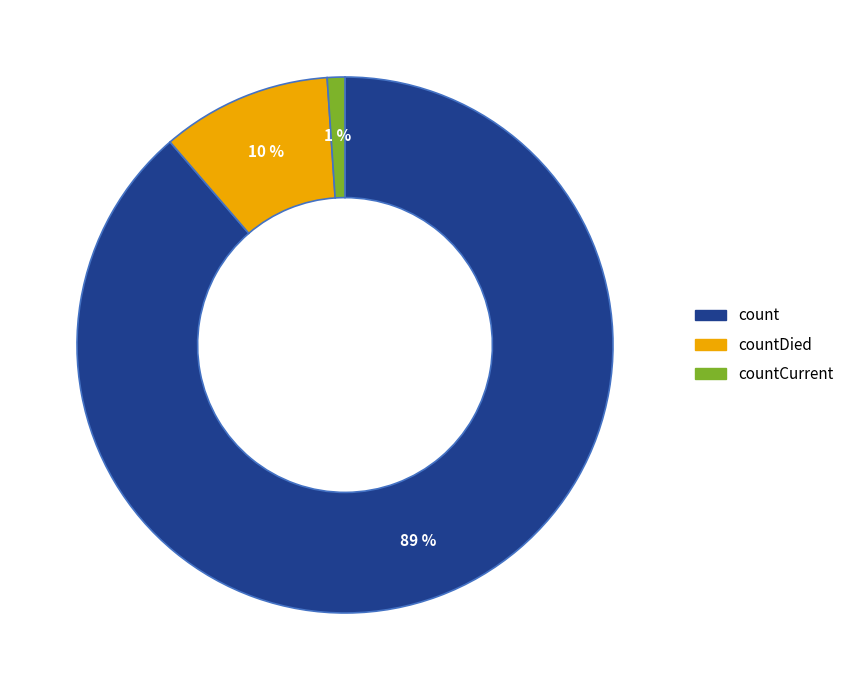

Is there a majority slice in this chart?

Yes